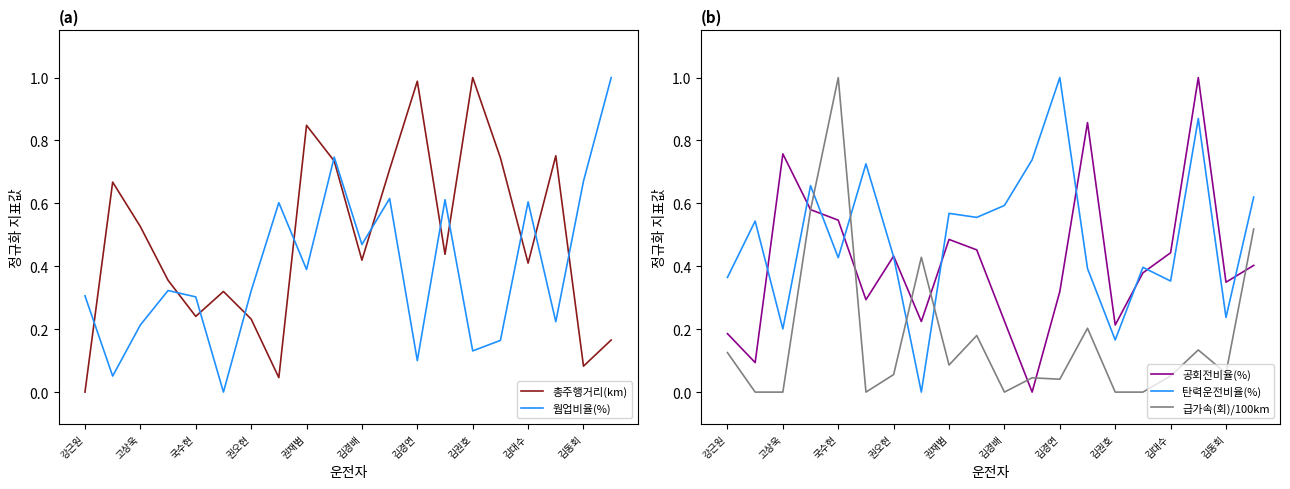

The 공회전비율(%) series shows 0.4 at 김권호. True or false?

False